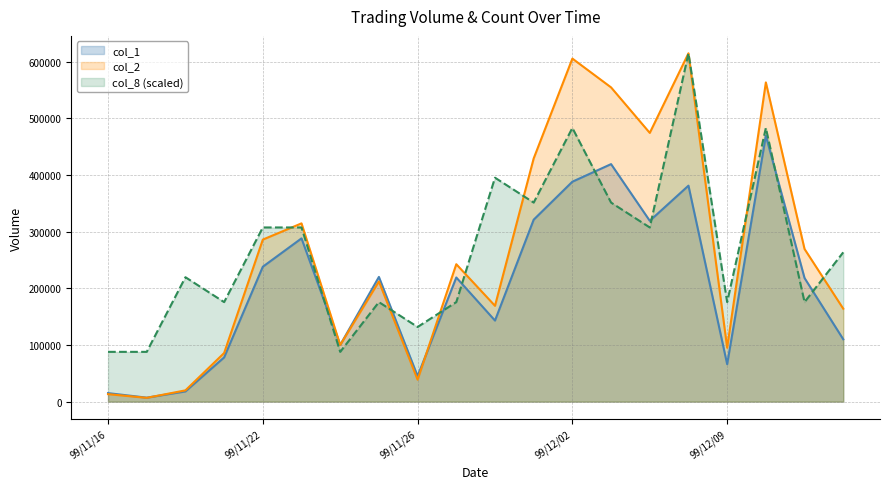

What is the spread (max minus min) of values at 99/11/29?

66838.6